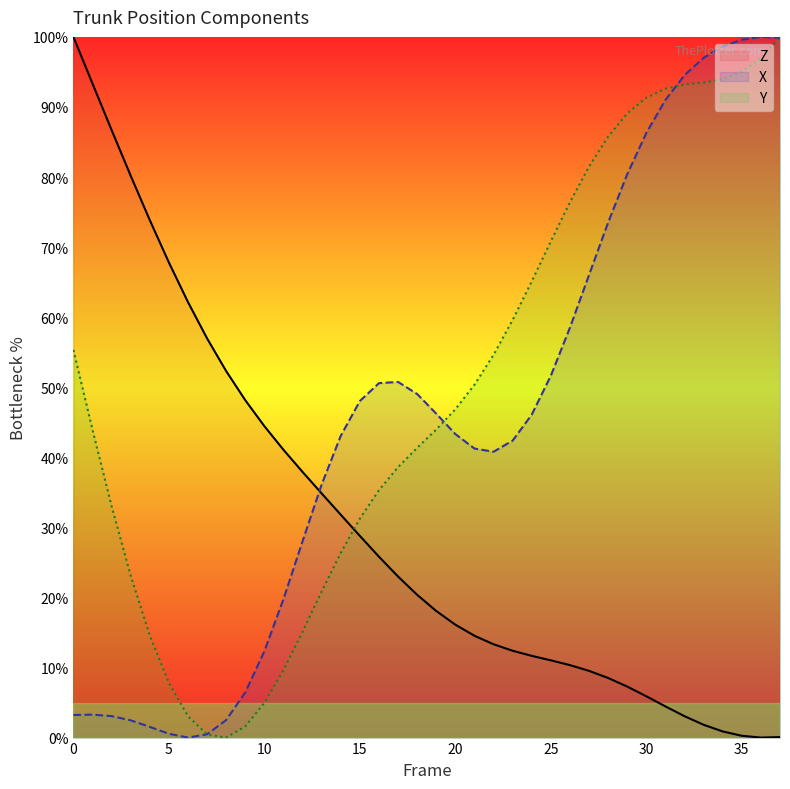

What is the sum of all X values?

1718.4